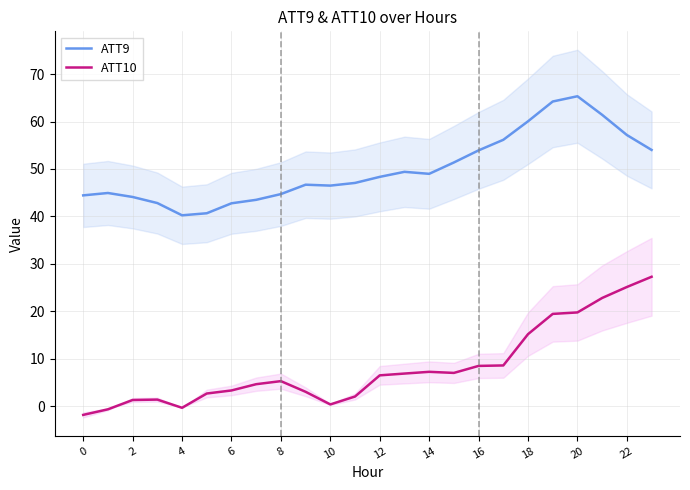

Is this an area chart (filled region under the line)?

No